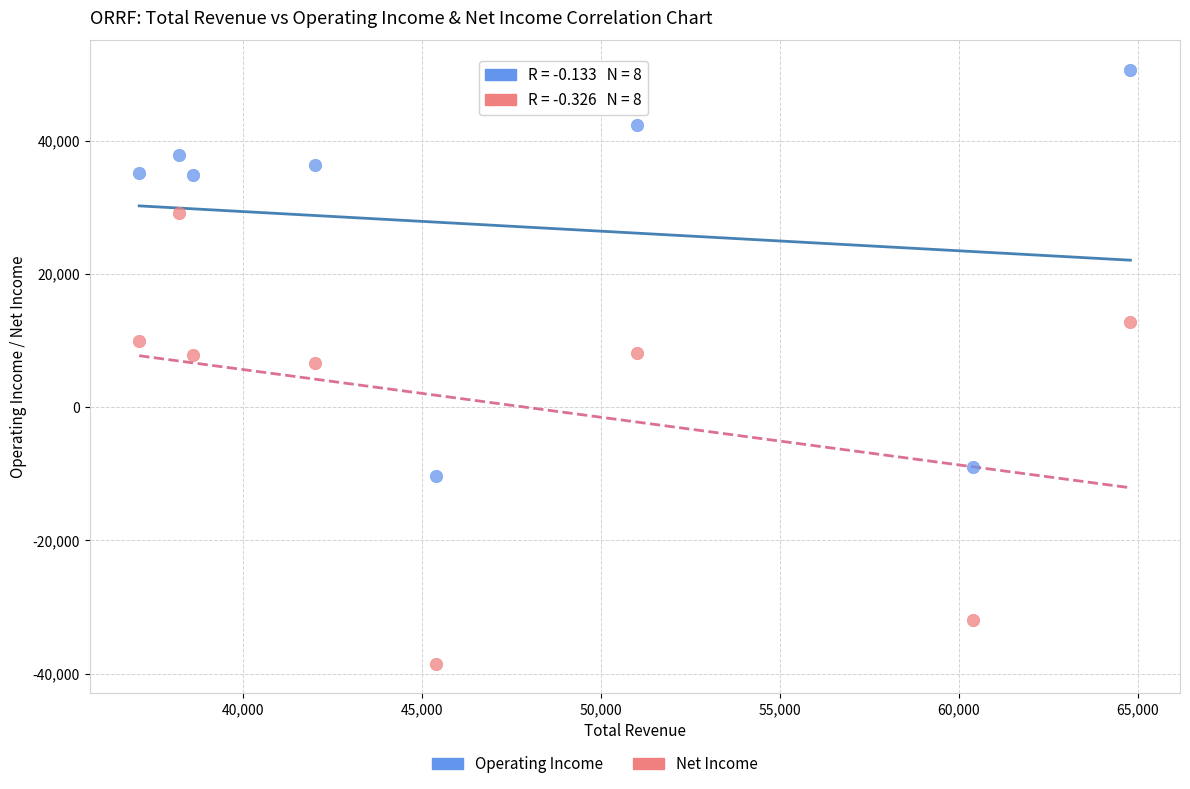

Across all data points, what is the range of Y values (max minus min)?

89100